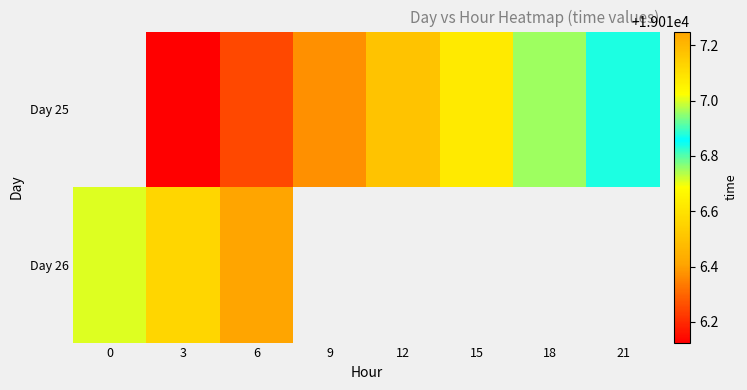

What is the greatest value displayed?

19017.2